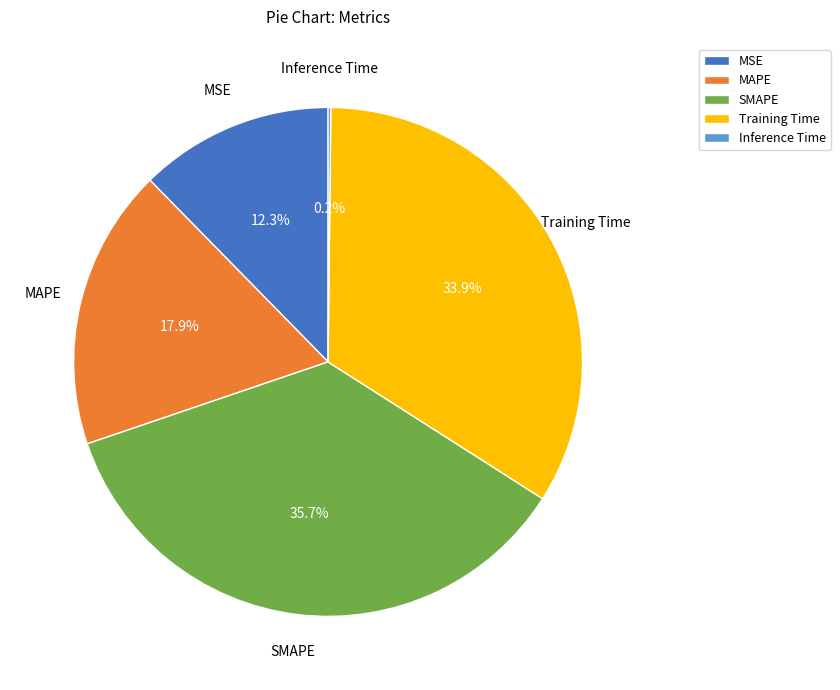

To the nearest percent, what is the average slice percentage?

20%